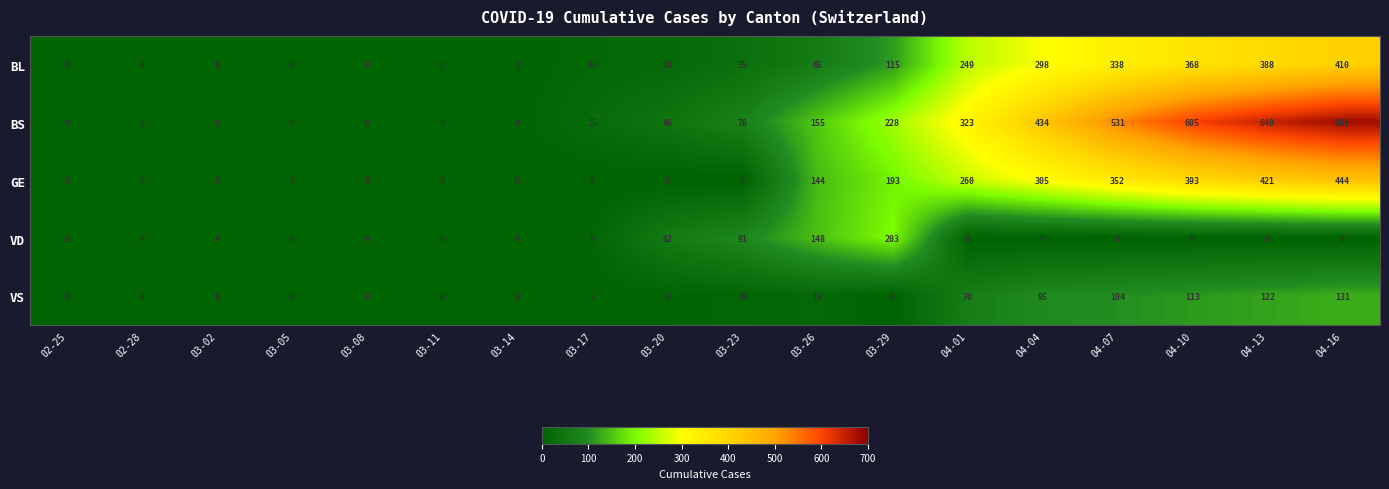

Is it true that BL equals 410 at 04-16?

True